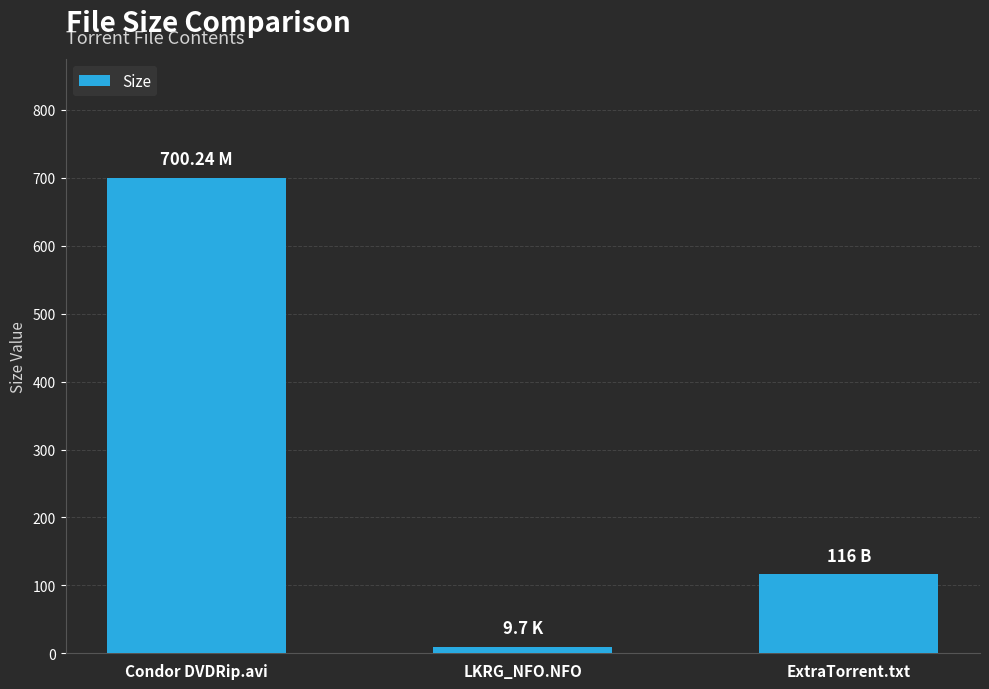

At which label is the value closest to 354?

ExtraTorrent.txt